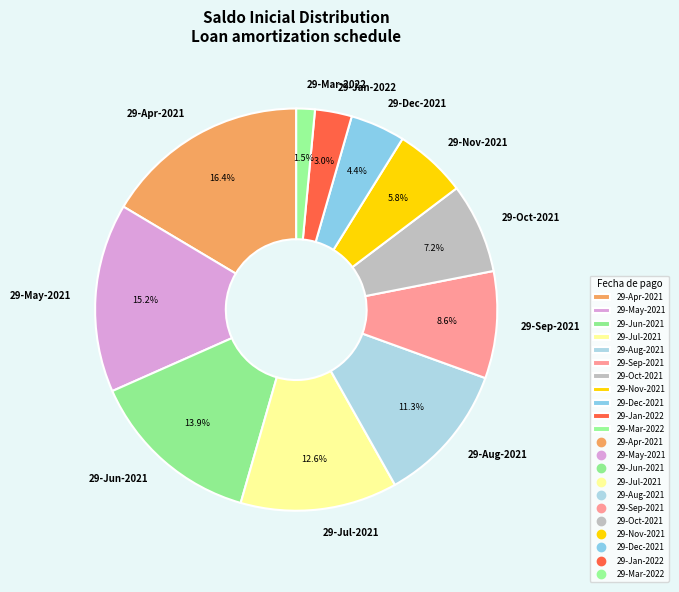

How many slices are in this pie chart?

11